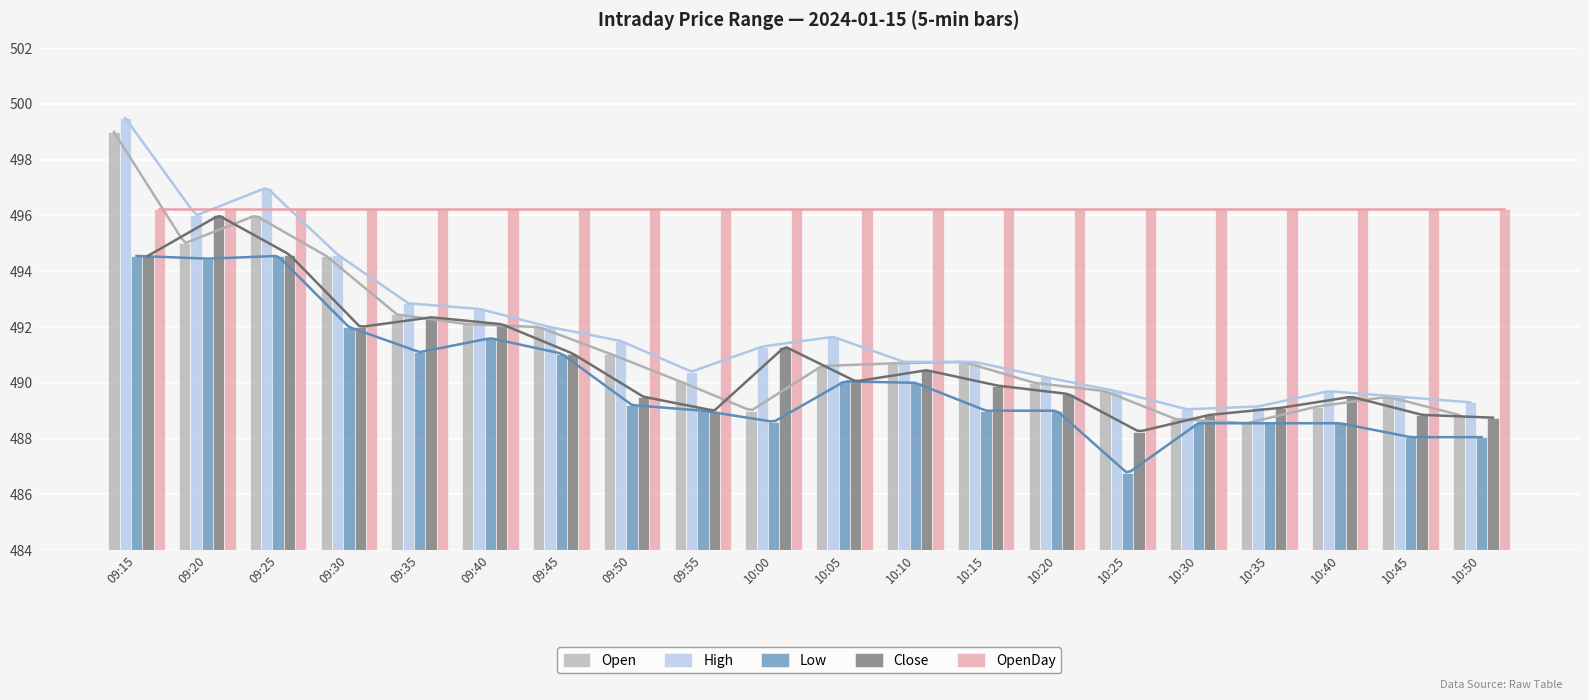

How many bars are there in total?

100